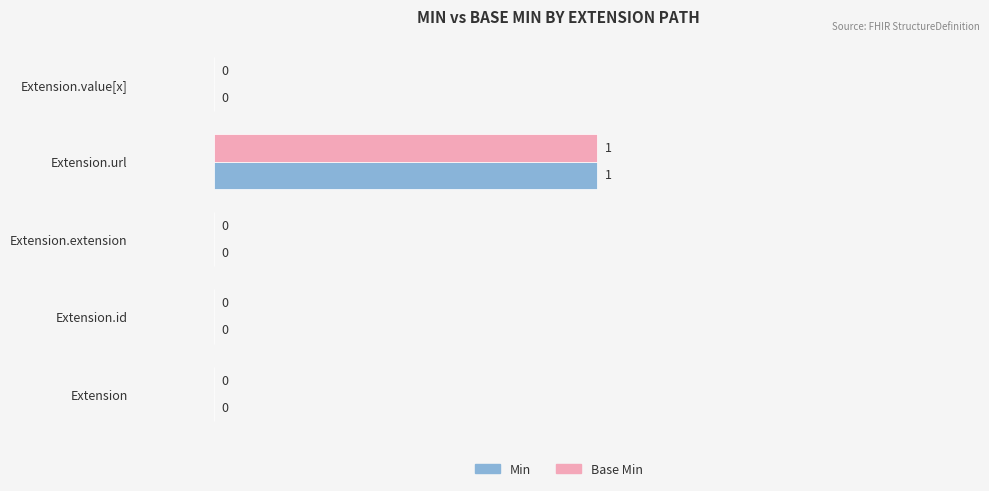

The Base Min series shows 0 at Extension.extension. True or false?

True